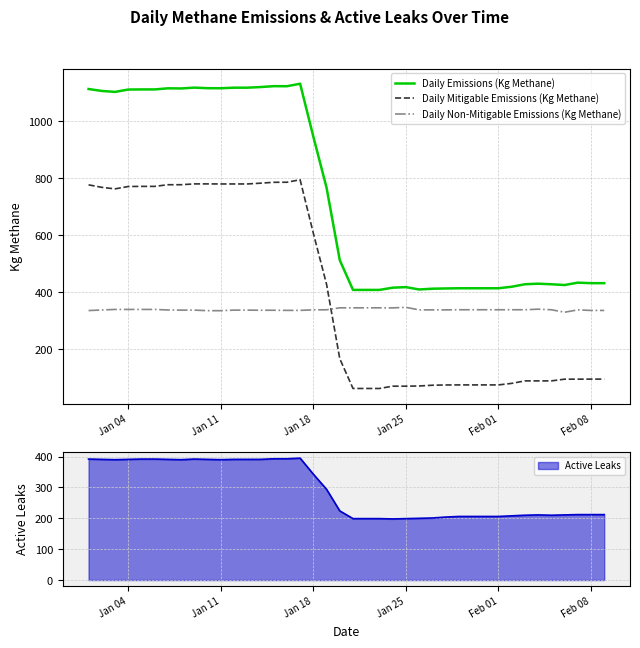

True or false: Daily Non-Mitigable Emissions (Kg Methane) and Daily Emissions (Kg Methane) intersect in this chart.

False